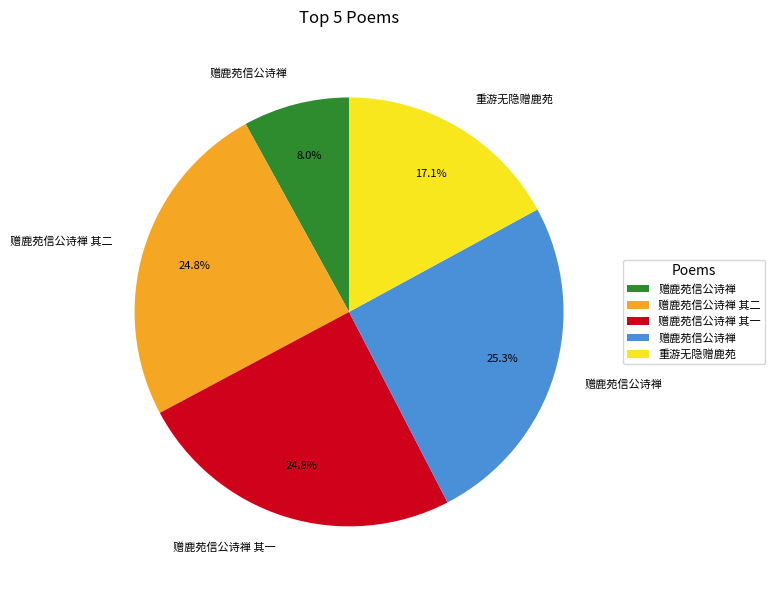

Does any single category account for the majority?

No